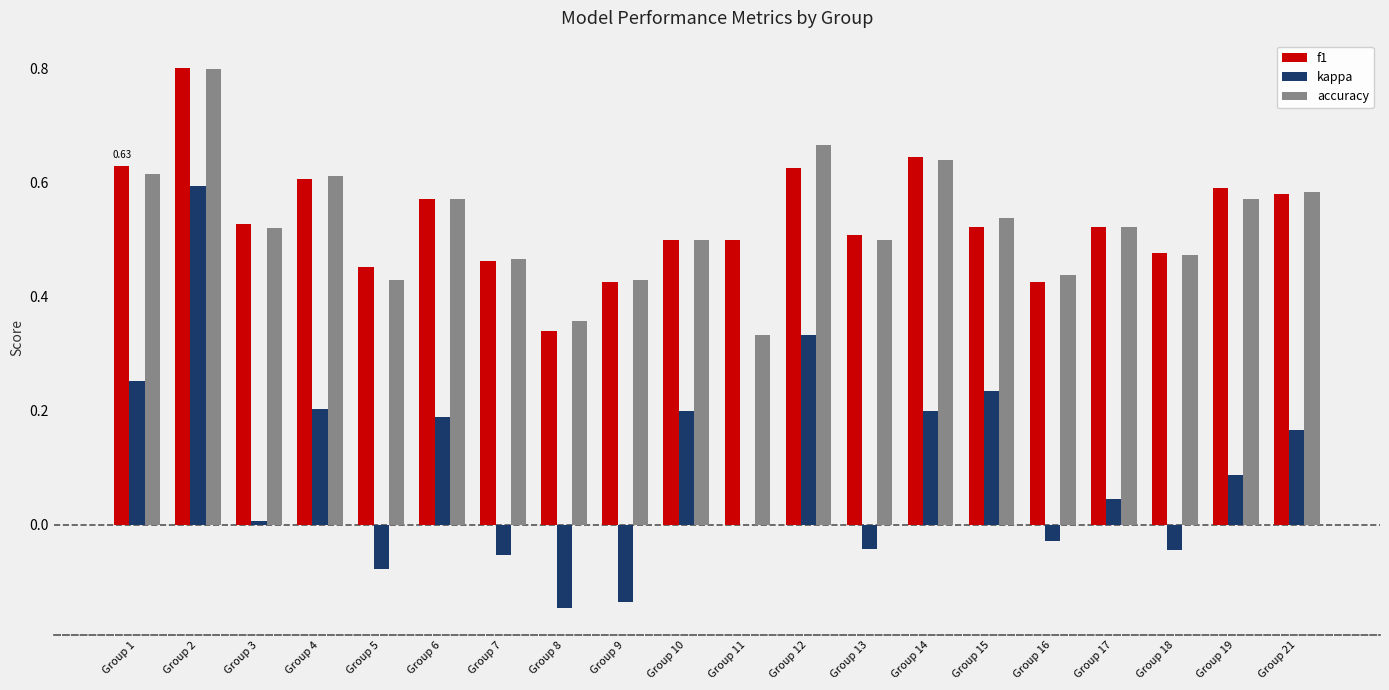

How many groups of bars are there?

20